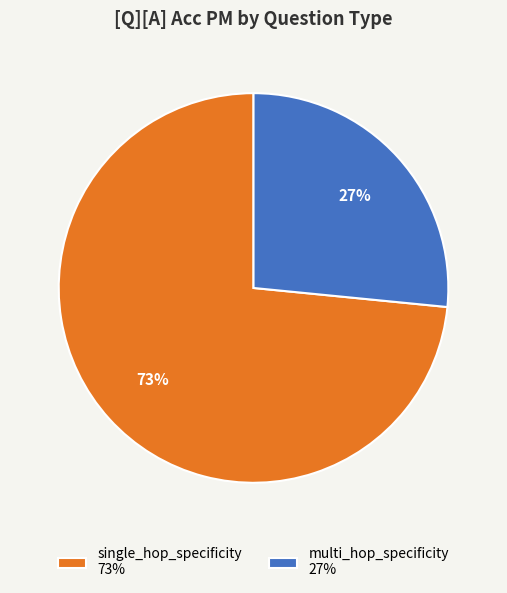

To the nearest percent, what is the average slice percentage?

50%